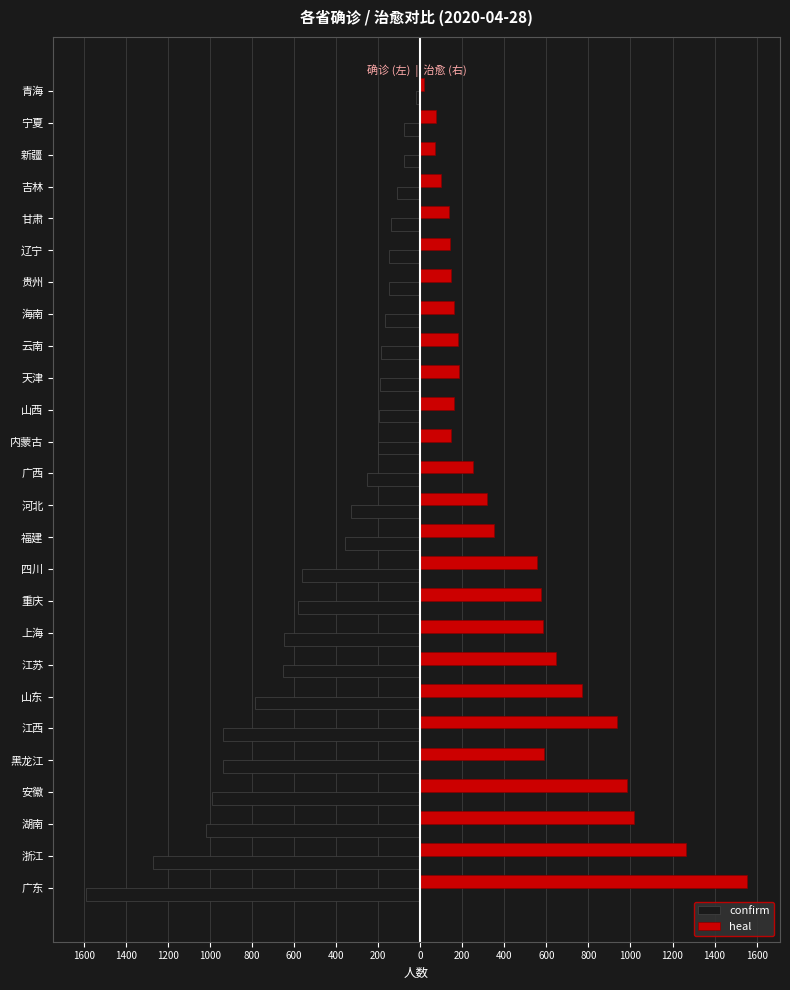

What are all the series names shown in the legend?

confirm, heal